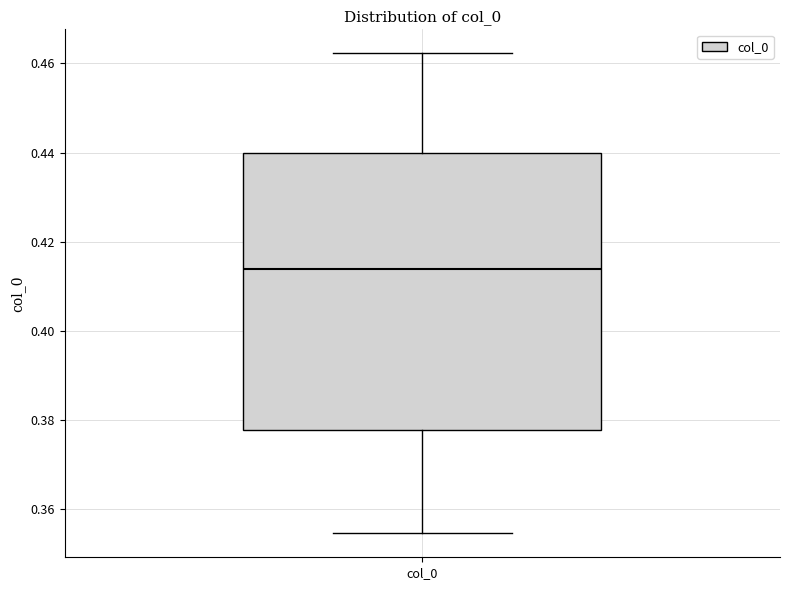

Where is the lower edge of the box for col_0 on the y-axis? The values are not printed on the chart, so give them approximately, as read against the axis.

0.378